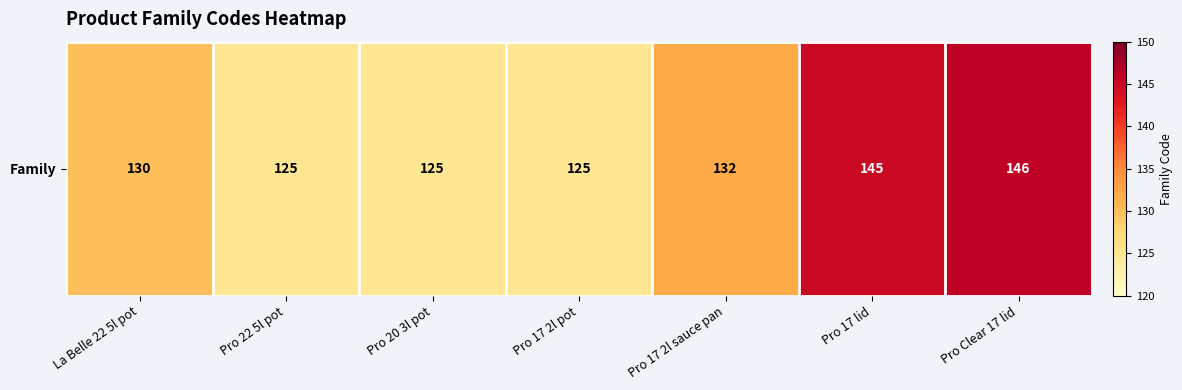

How many distinct data groups are displayed?

1